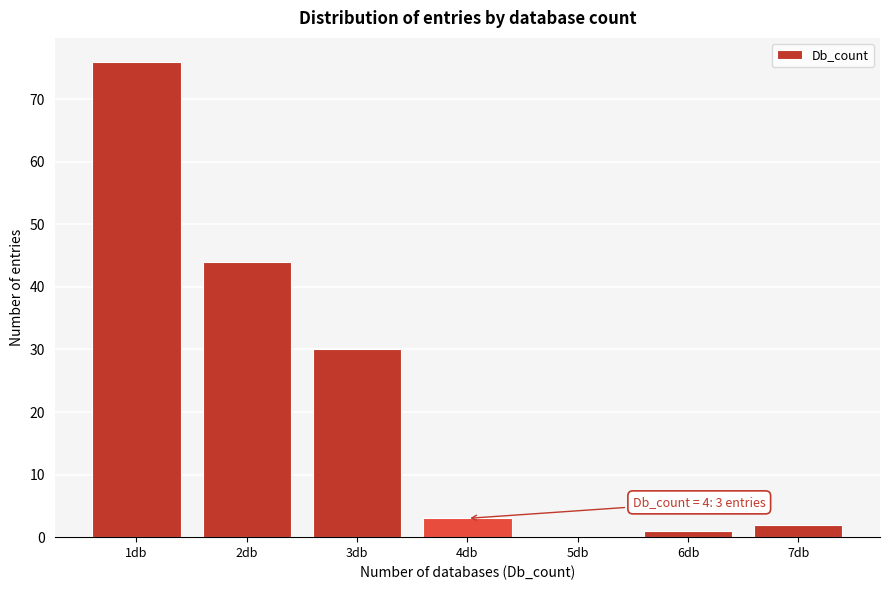

Reading left to right, list all the values displayed in this chart.

1db=76	2db=44	3db=30	4db=3	5db=0	6db=1	7db=2